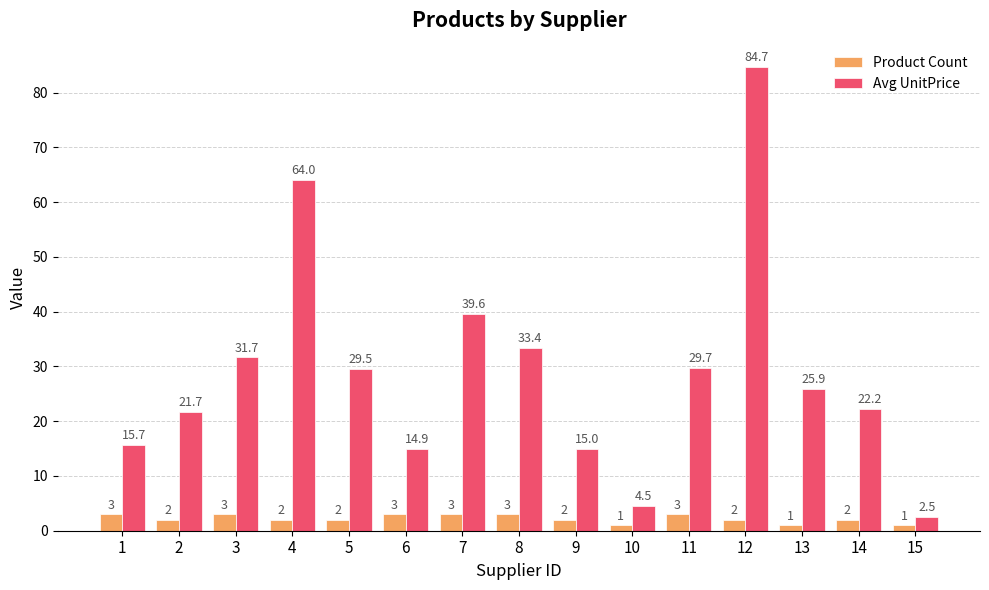

List the series in order of their peak value, highest first.

Avg UnitPrice, Product Count